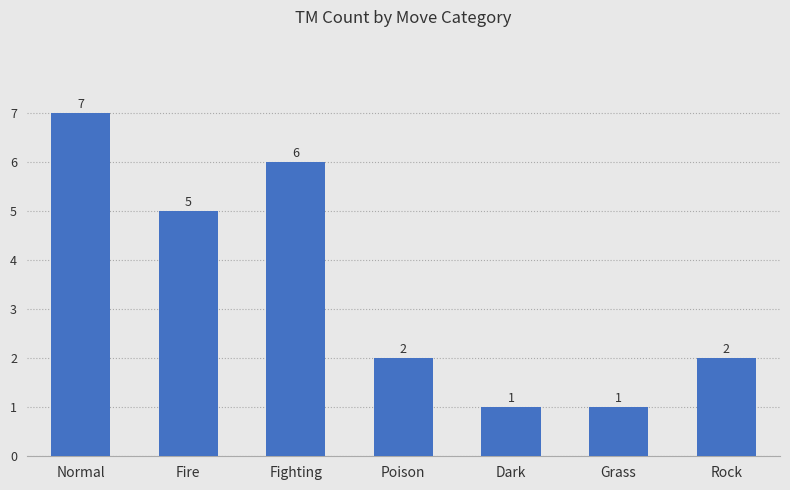

Reading left to right, what are all the values shown in this chart?

Normal=7	Fire=5	Fighting=6	Poison=2	Dark=1	Grass=1	Rock=2